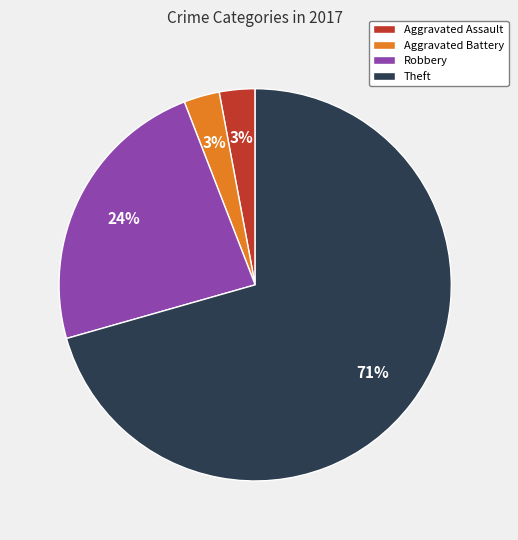

How many slices are in this pie chart?

4